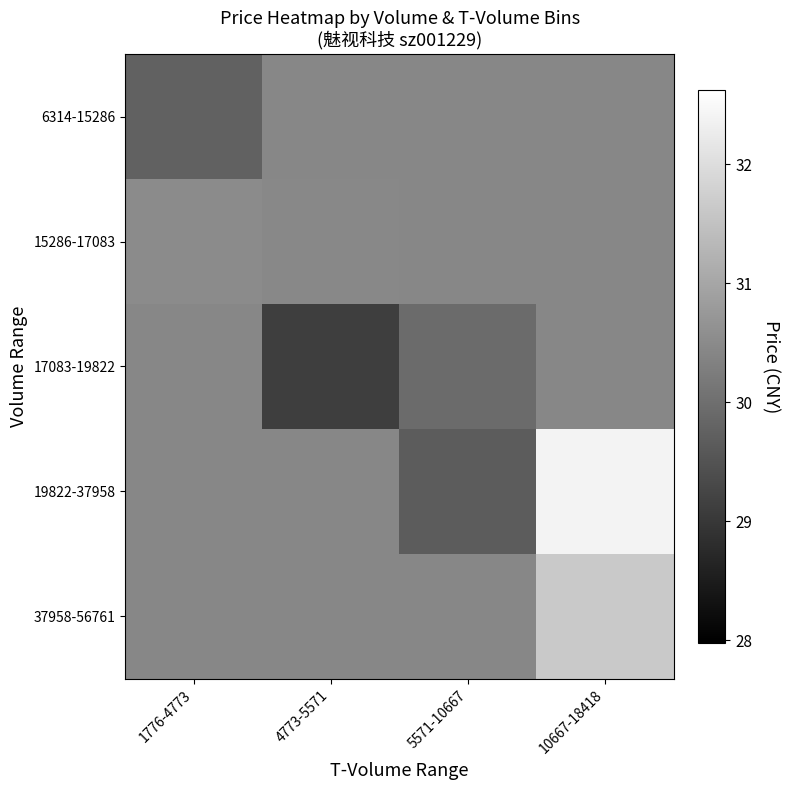

Reading left to right, extract all data points from this chart.

6314-15286: 1776-4773=29.8	4773-5571=30.4	5571-10667=30.4	10667-18418=30.4
15286-17083: 1776-4773=30.5	4773-5571=30.5	5571-10667=30.4	10667-18418=30.4
17083-19822: 1776-4773=30.4	4773-5571=29.1	5571-10667=29.9	10667-18418=30.4
19822-37958: 1776-4773=30.4	4773-5571=30.4	5571-10667=29.7	10667-18418=32.4
37958-56761: 1776-4773=30.4	4773-5571=30.4	5571-10667=30.4	10667-18418=31.6